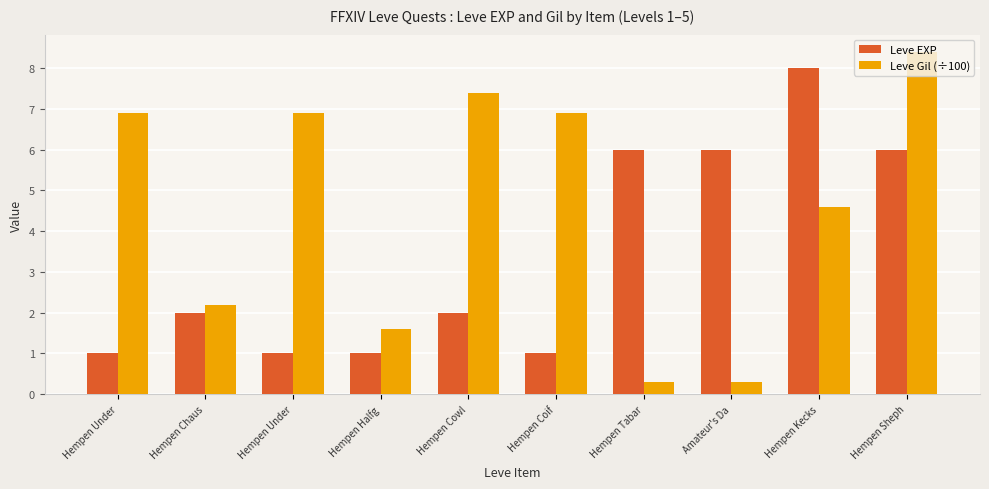

How many values in the Leve Gil (÷100) series are below 6?

5